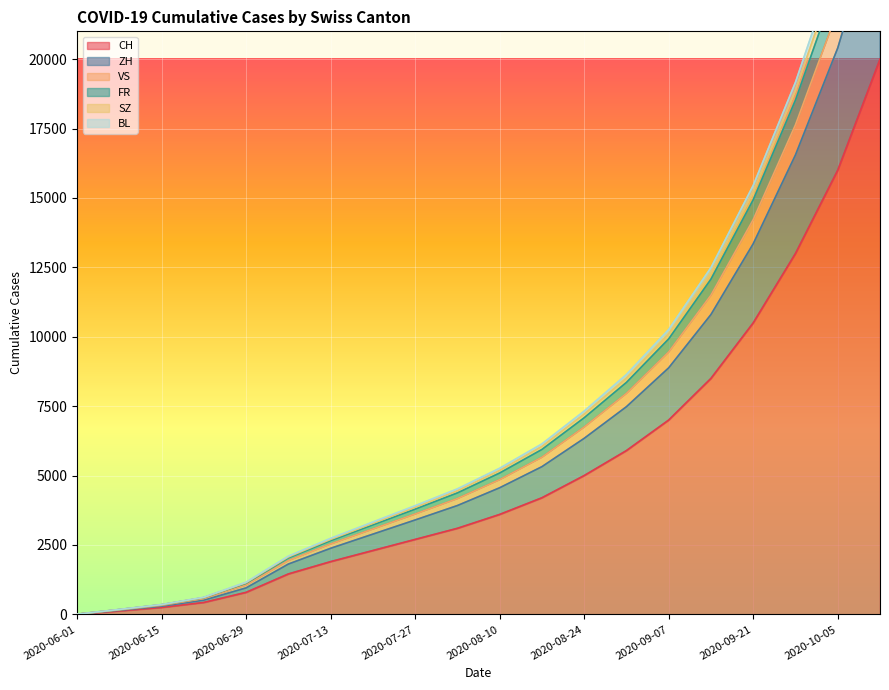

True or false: SZ and CH cross at least once.

False